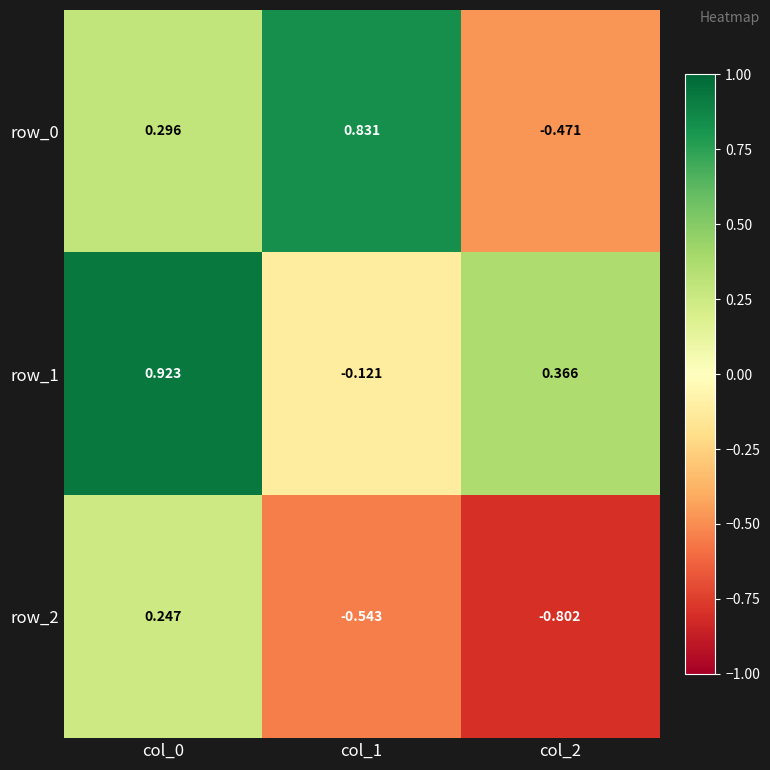

How many distinct data groups are displayed?

3